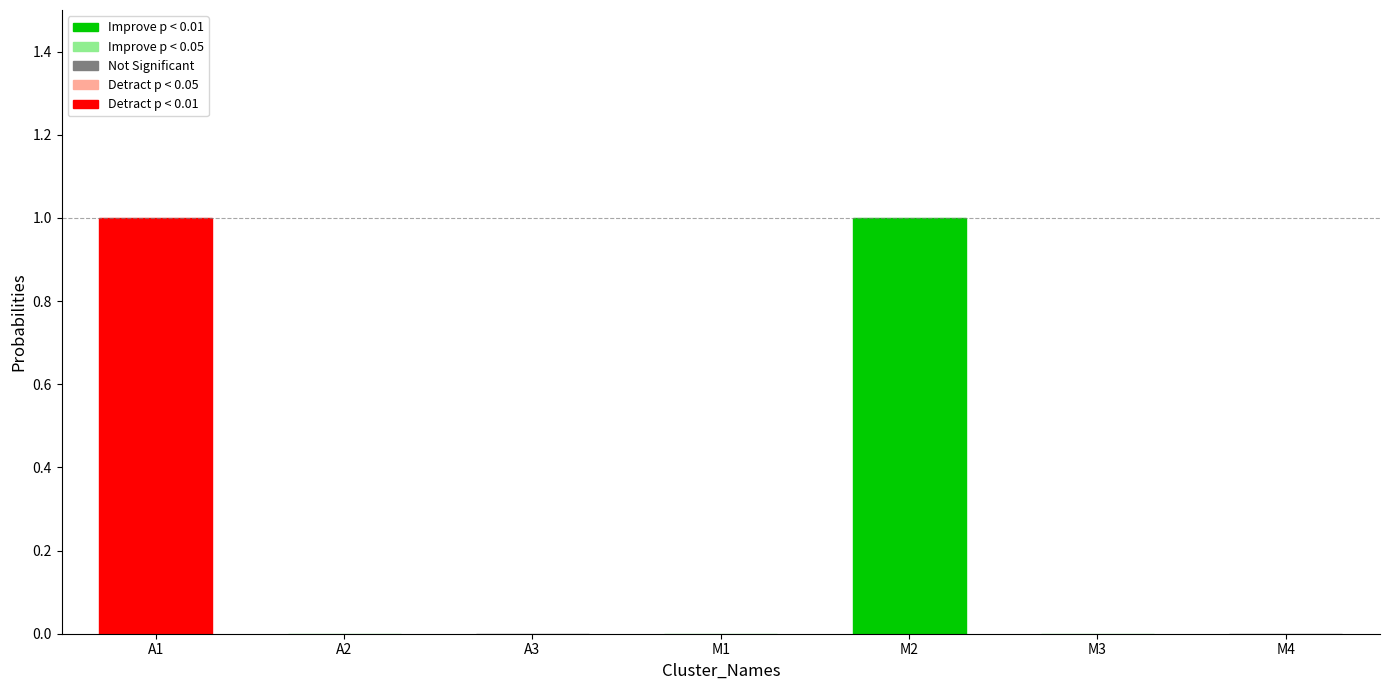

What is the label of the 3rd bar from the right?

M2